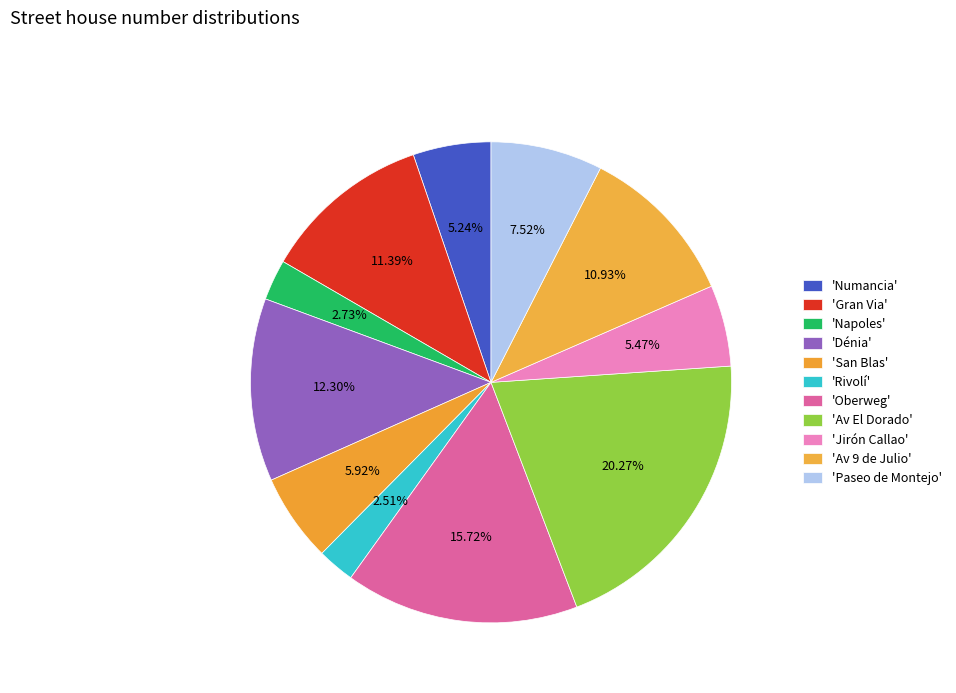

Which category has the biggest portion of the pie?

Av El Dorado